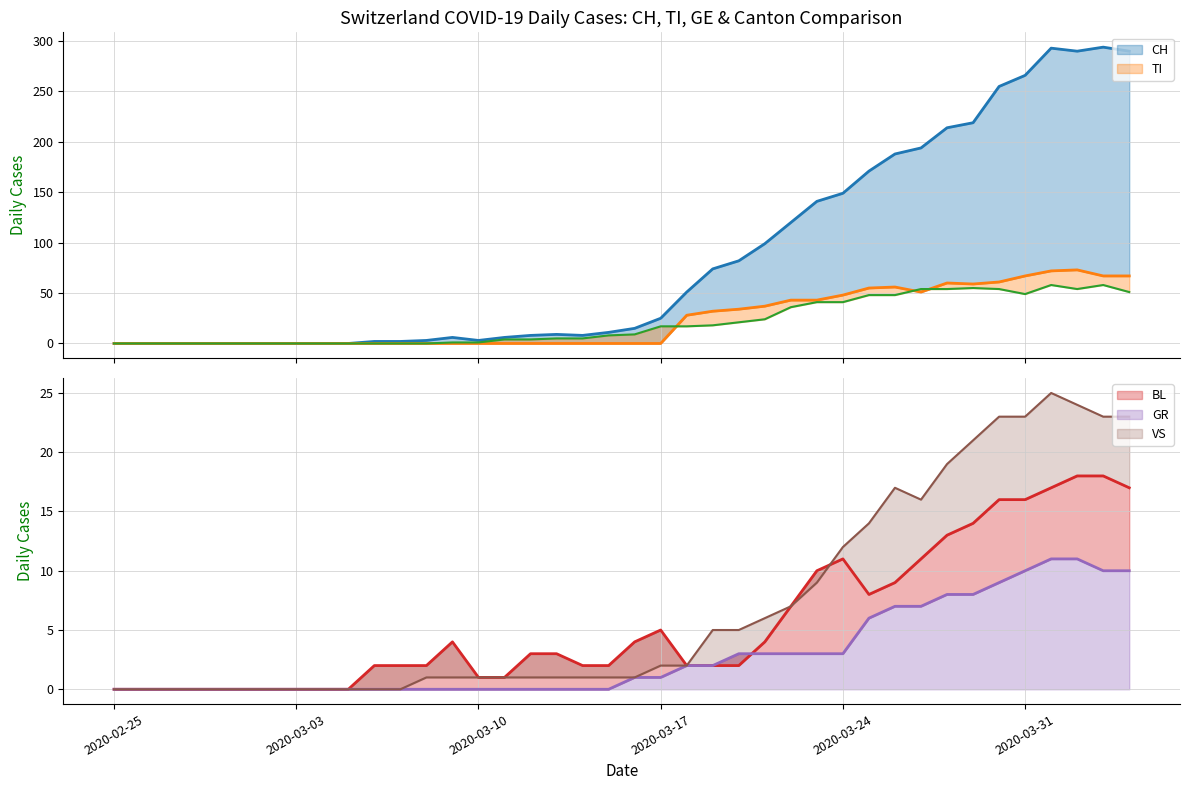

How many interior local valleys does the VS series have?

1